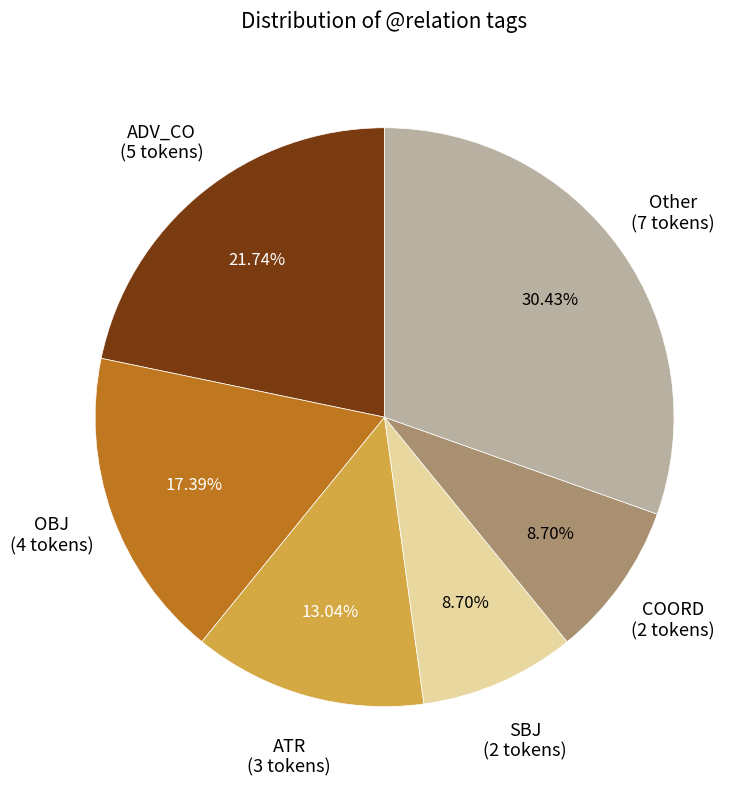

Is there a majority slice in this chart?

No